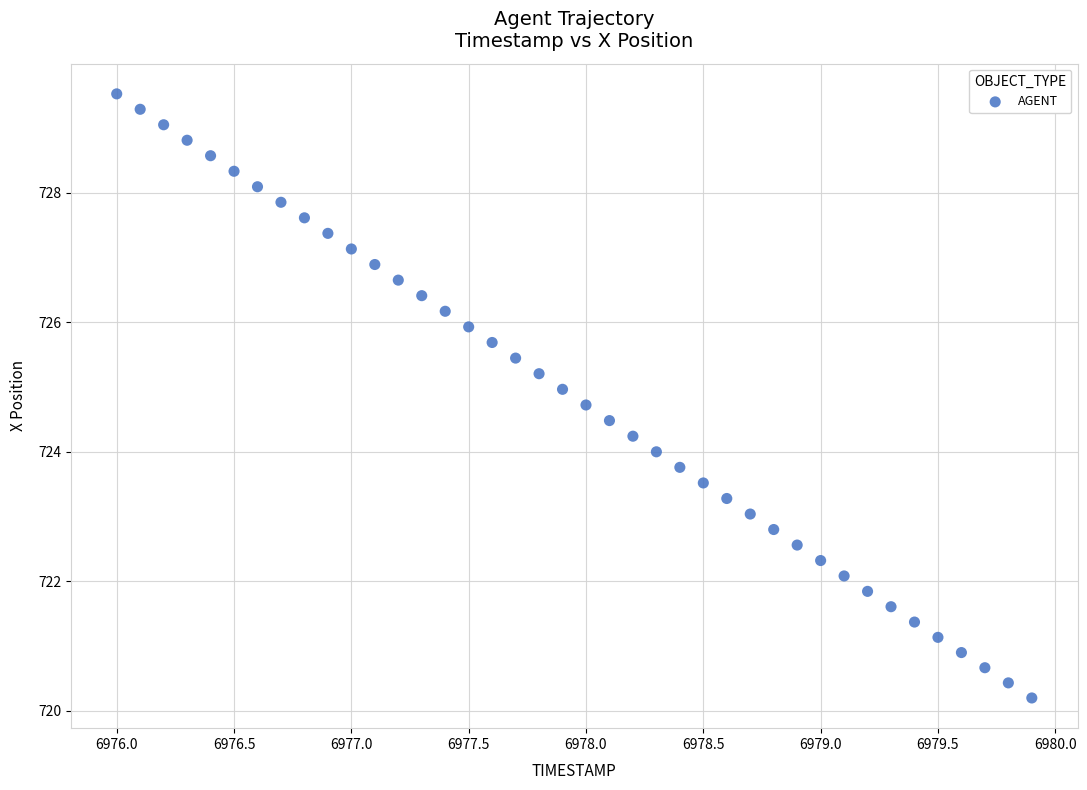

What is the range of X values (max minus min)?

3.9